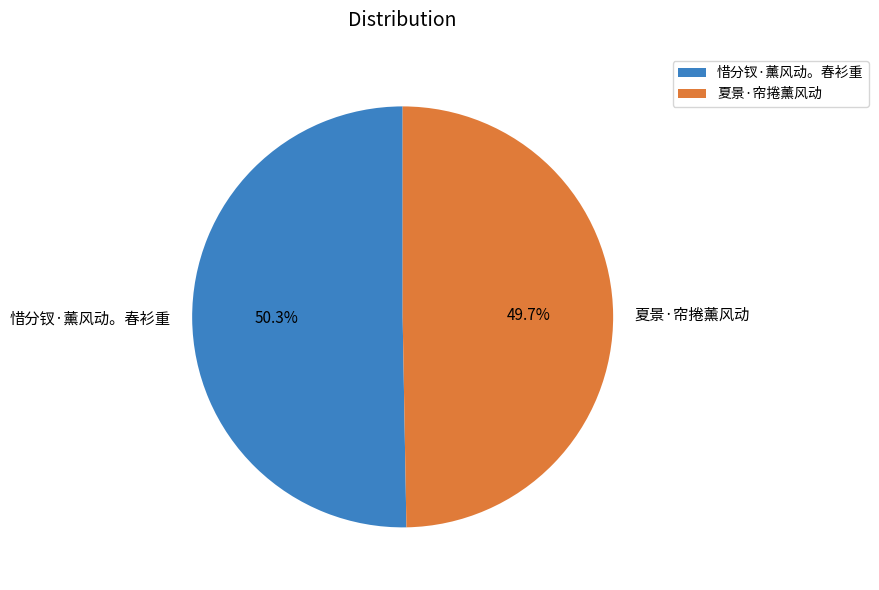

The 惜分钗·薰风动。春衫重 slice represents 65% of the pie. True or false?

False